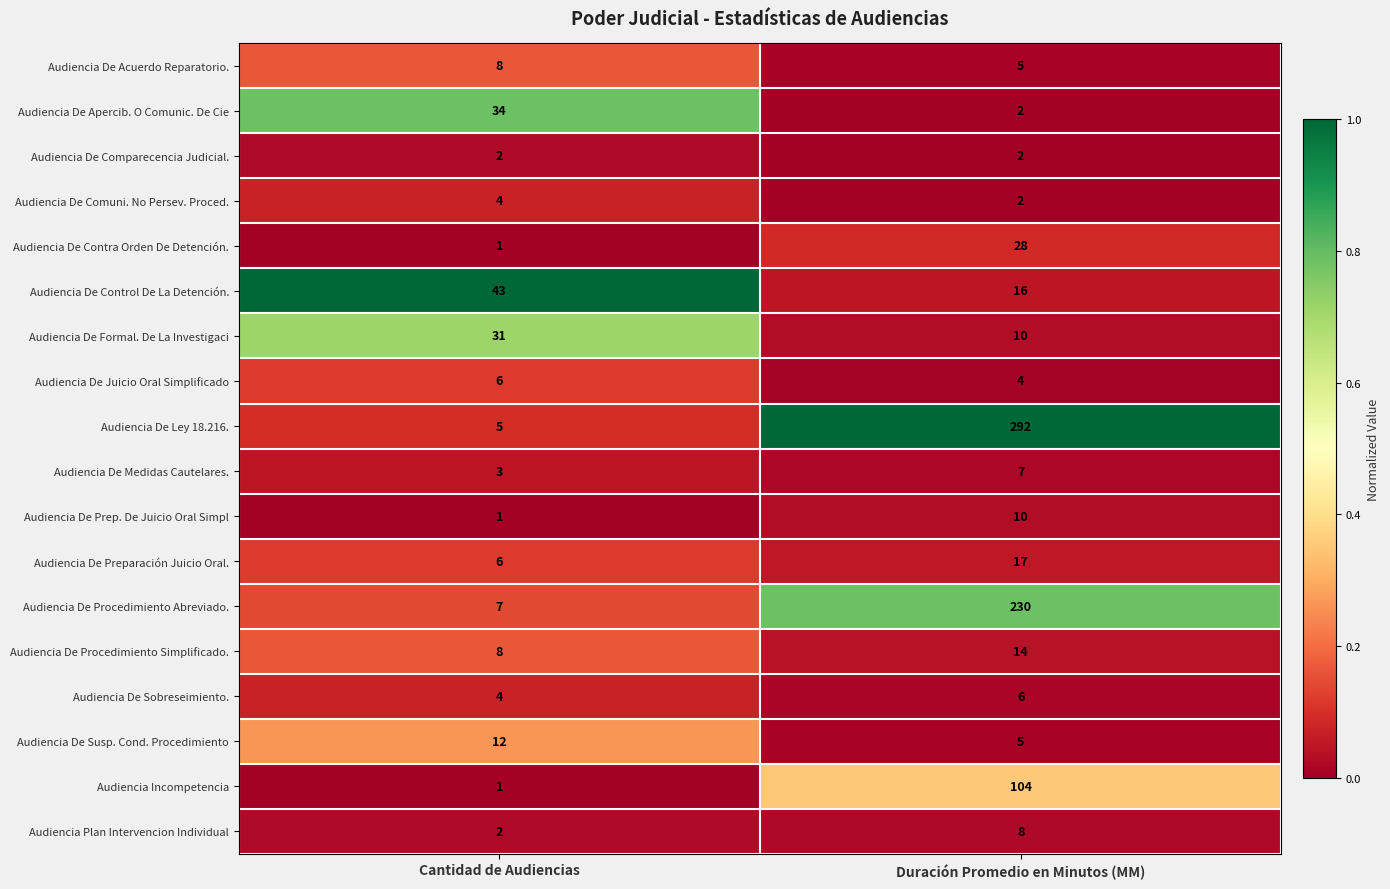

What is the spread (max minus min) of values at Cantidad de Audiencias?

42